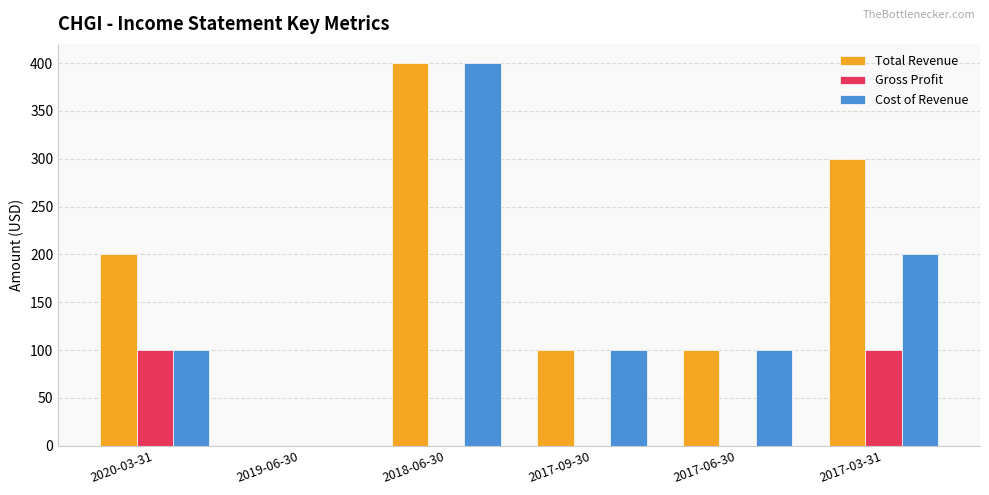

Is it true that Cost of Revenue equals 0 at 2019-06-30?

True